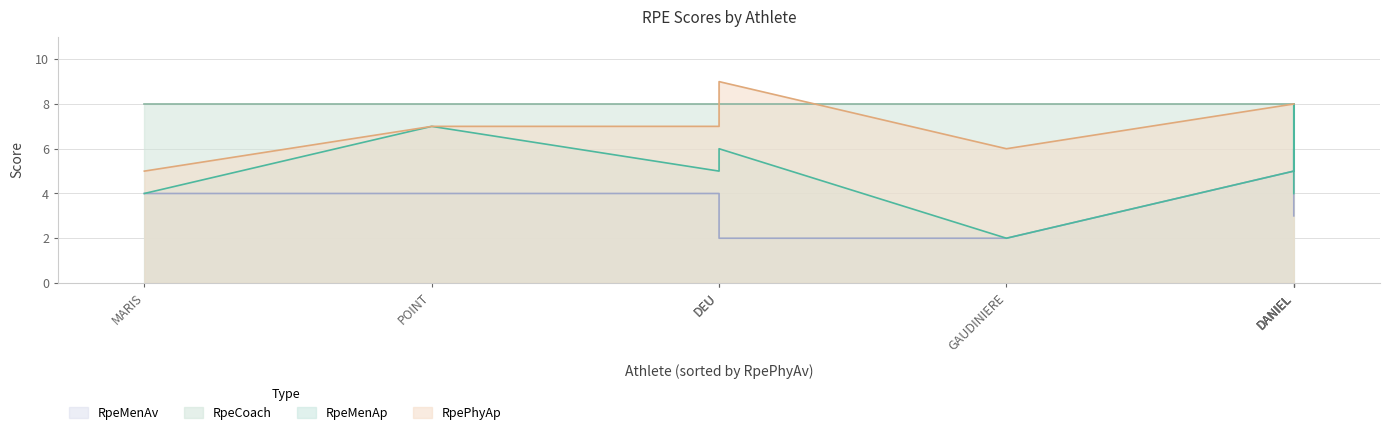

How many lines are shown in the chart?

4